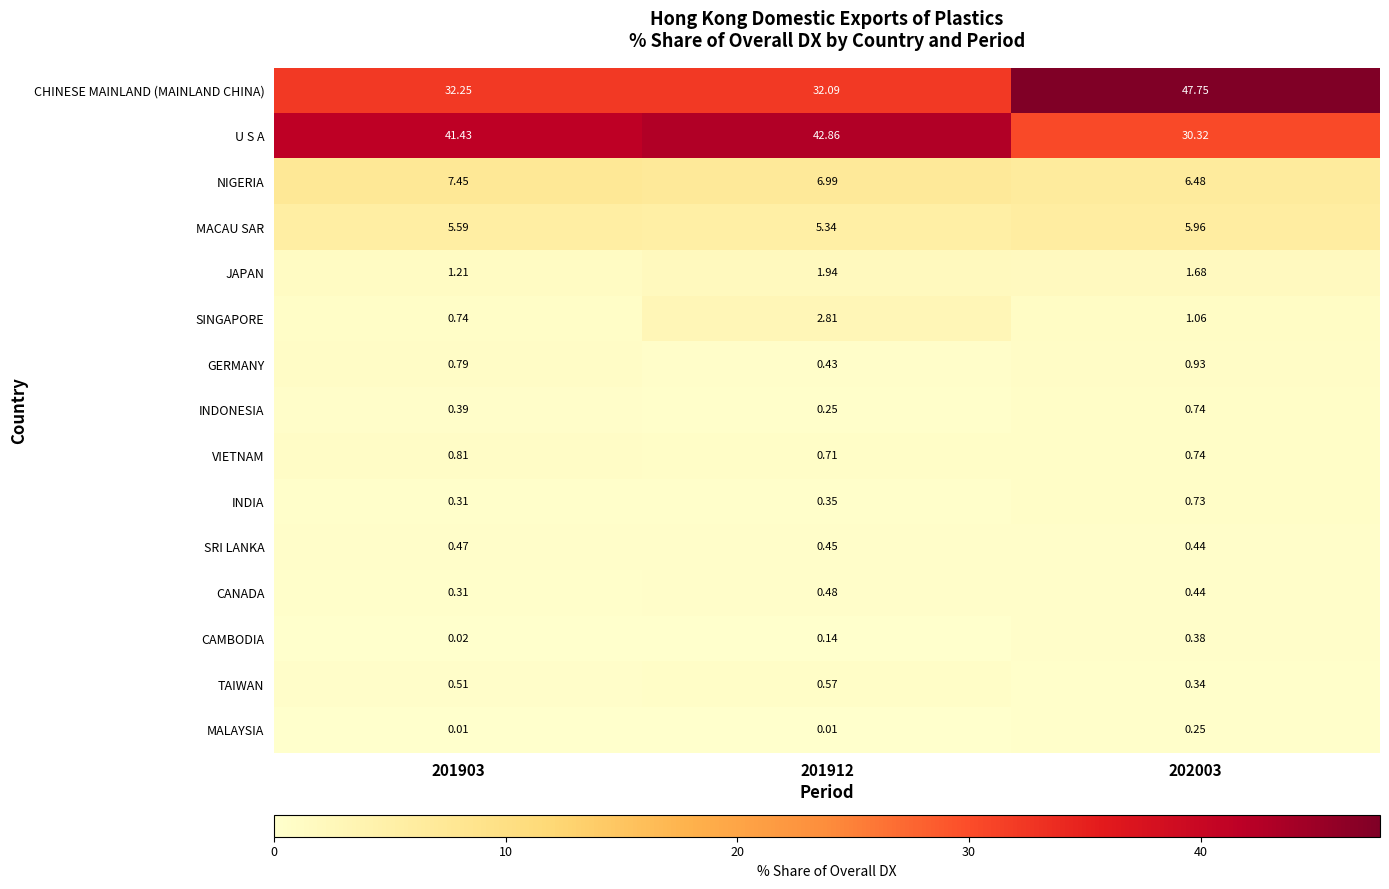

List the series in order of their peak value, lowest first.

MALAYSIA, CAMBODIA, SRI LANKA, CANADA, TAIWAN, INDIA, INDONESIA, VIETNAM, GERMANY, JAPAN, SINGAPORE, MACAU SAR, NIGERIA, U S A, CHINESE MAINLAND (MAINLAND CHINA)